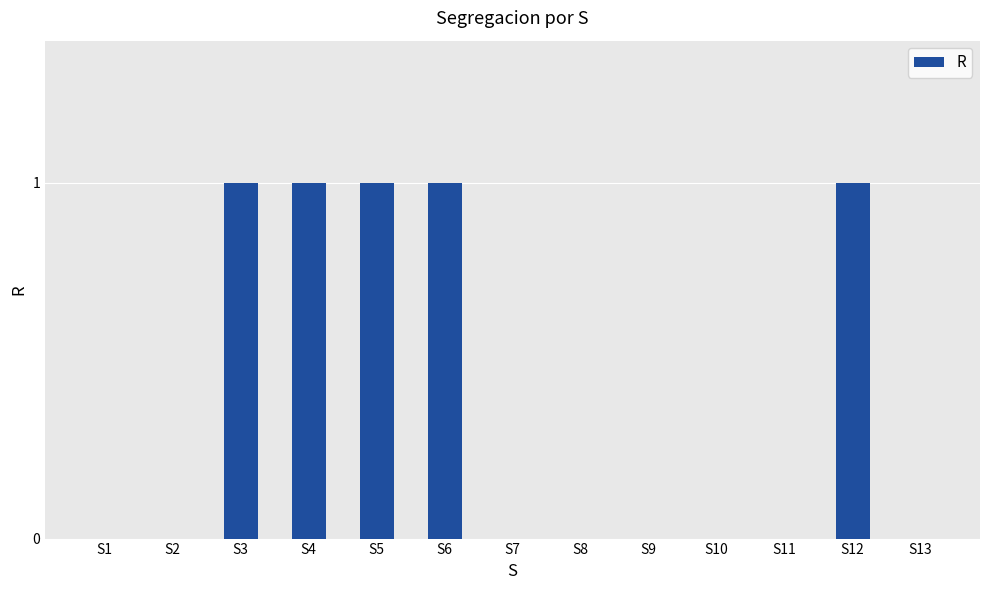

Is it true that the value at S3 is 1?

True